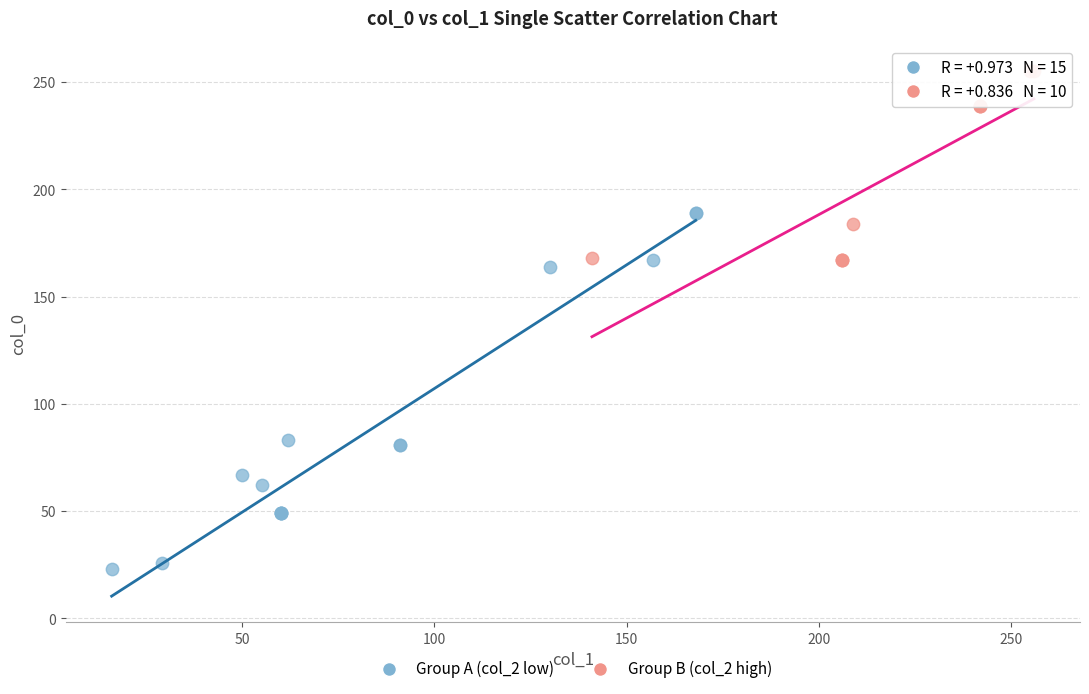

Which series has the widest spread of Y values?

Group A (col_2 low)